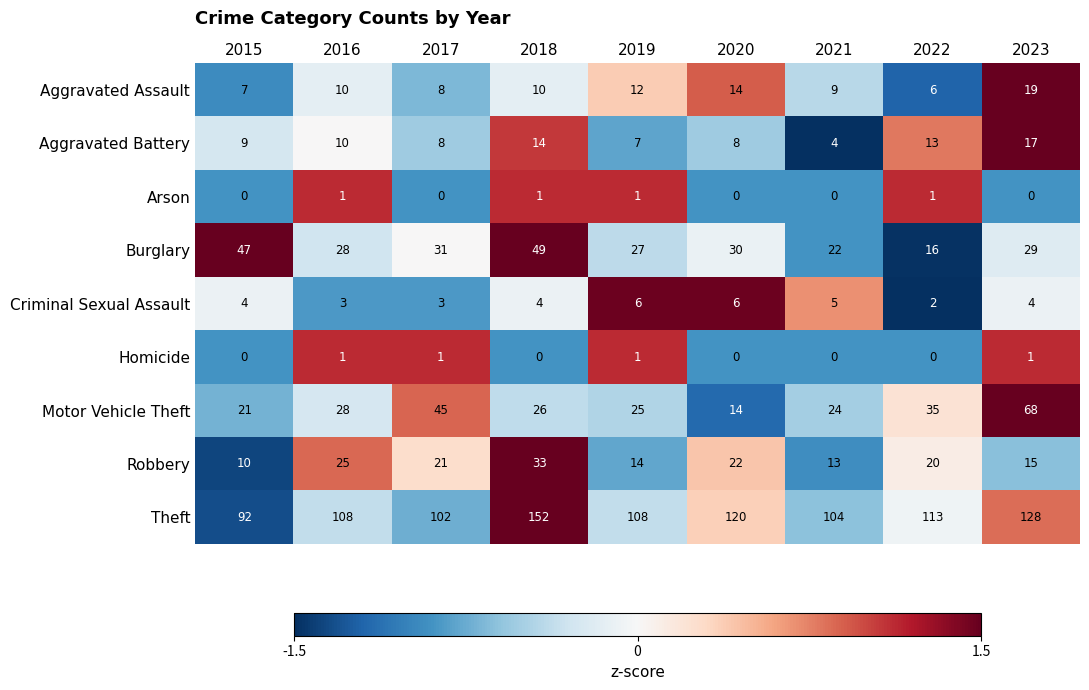

Which series has the widest spread of values?

Theft